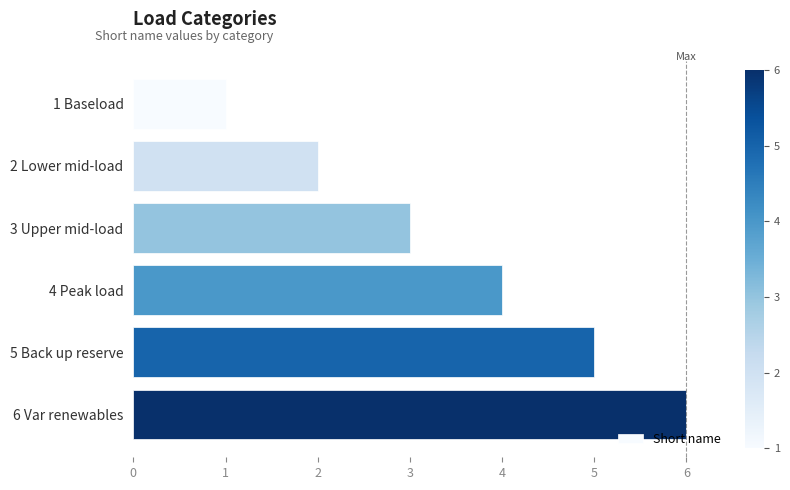

The value at 4 Peak load is 5. True or false?

False